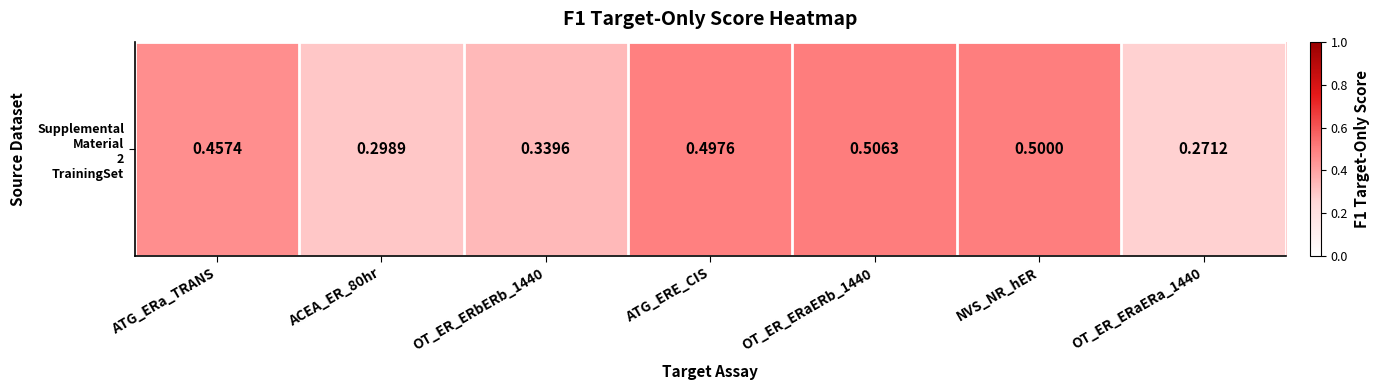

Count the values in the range 0 to 1.

7